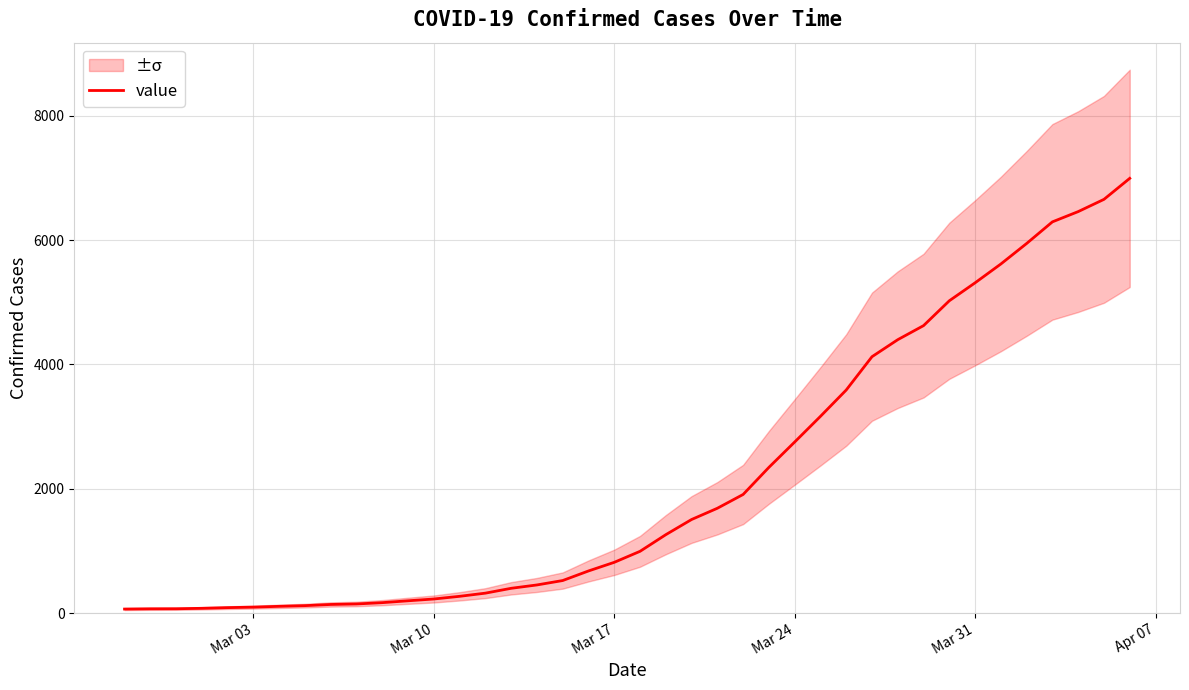

Is this an area chart (filled region under the line)?

No